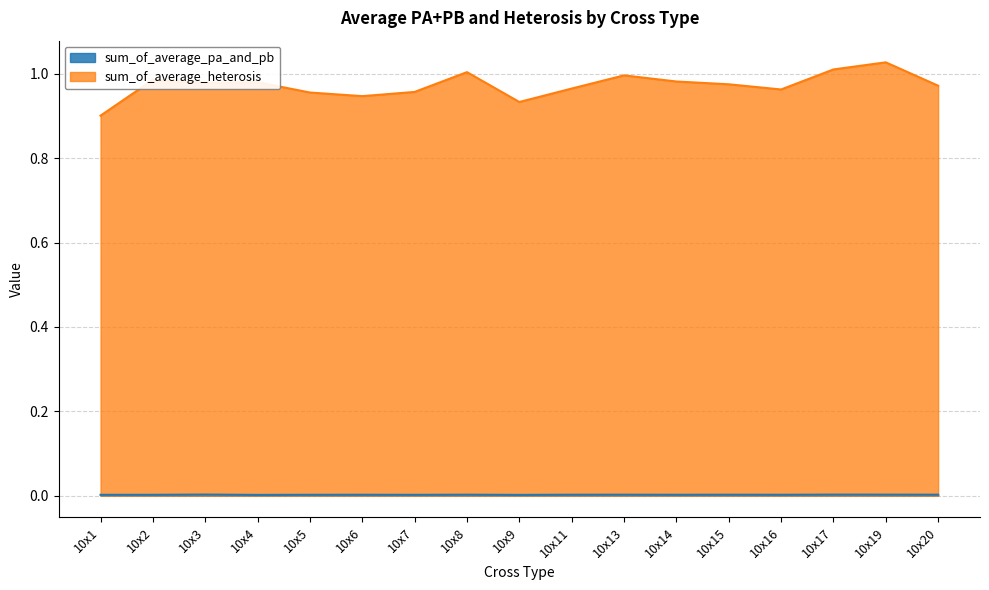

Does the chart have visible grid lines?

Yes